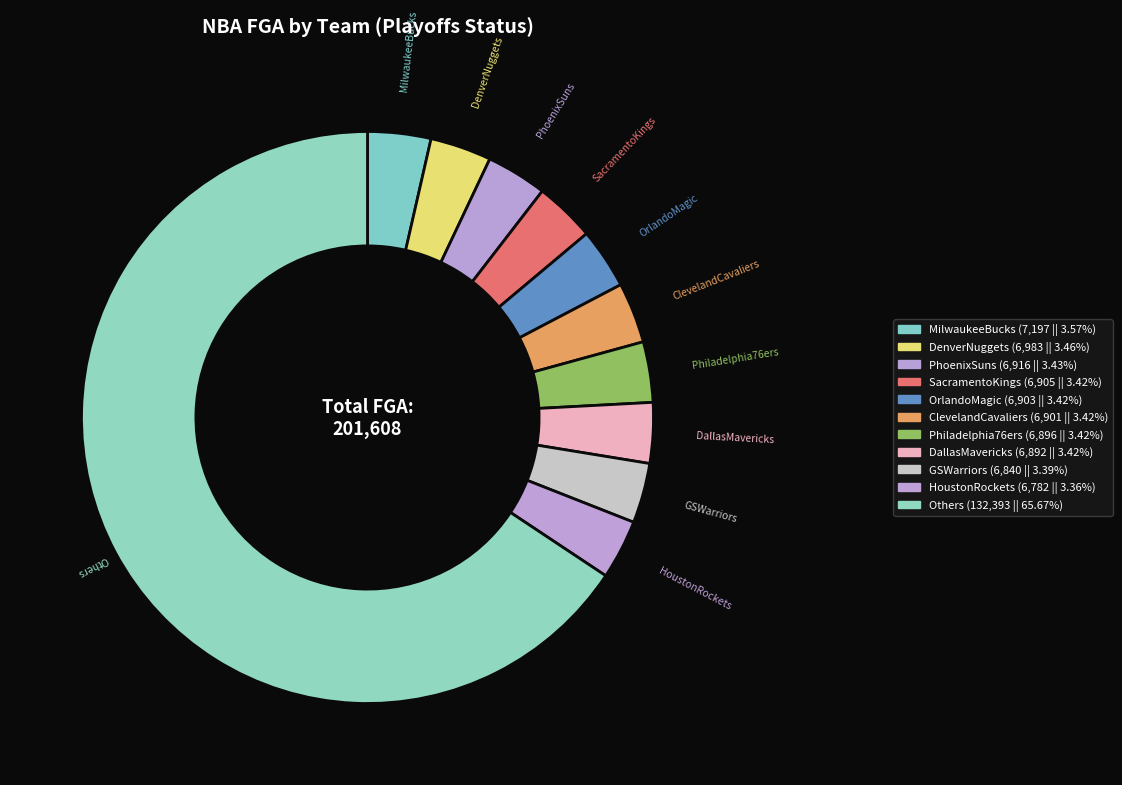

Does any single category account for the majority?

Yes